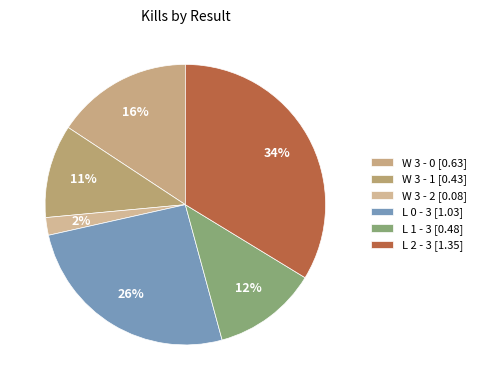

Which category has the smallest portion of the pie?

W 3 - 2